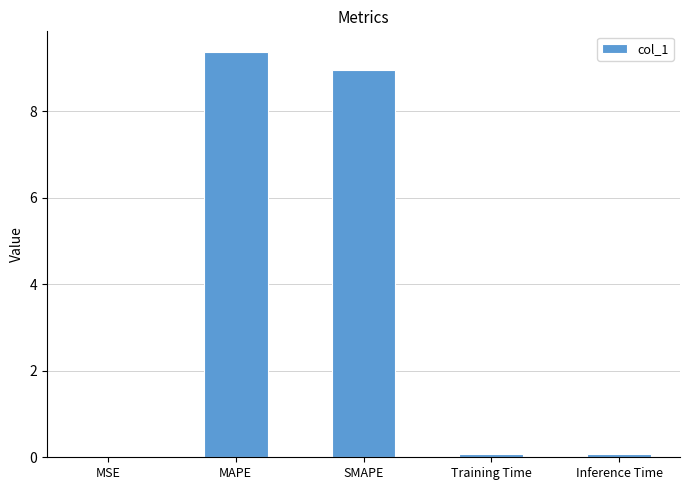

What is the maximum value shown in the chart?

9.4